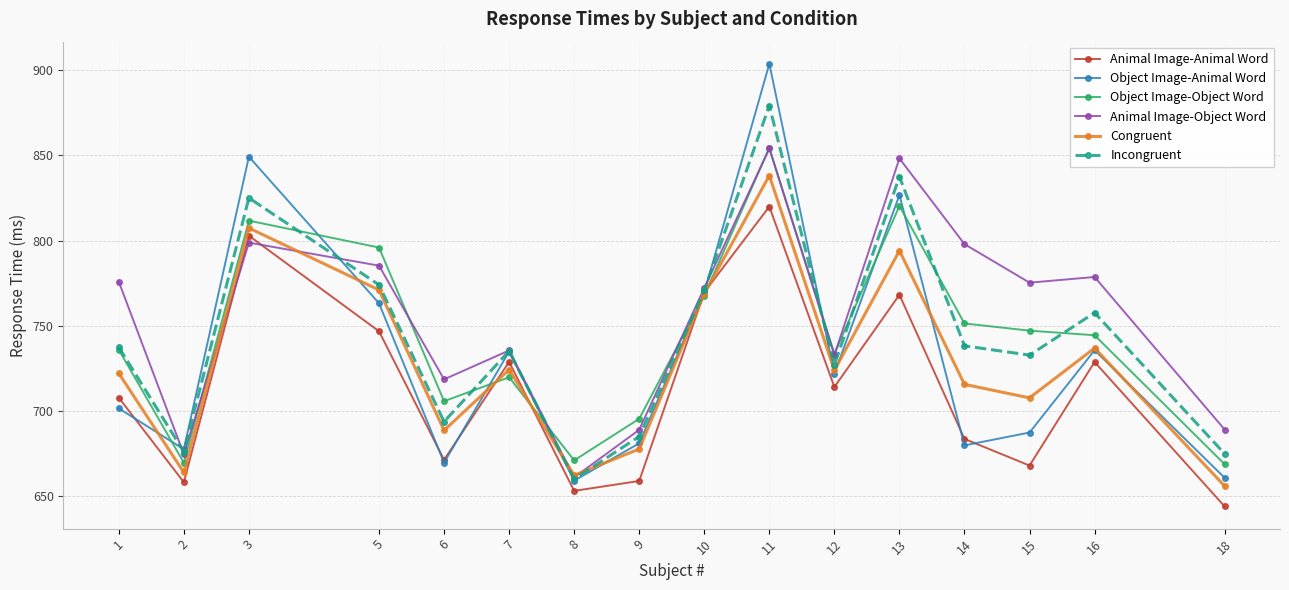

How many interior local peaks does the Animal Image-Animal Word series have?

5